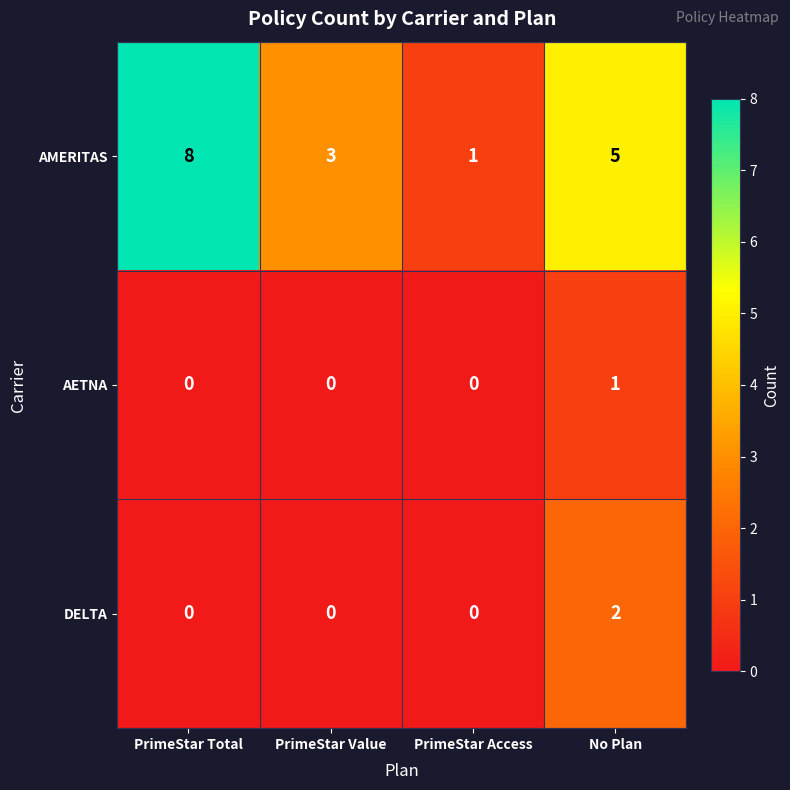

Which series has the widest spread of values?

AMERITAS